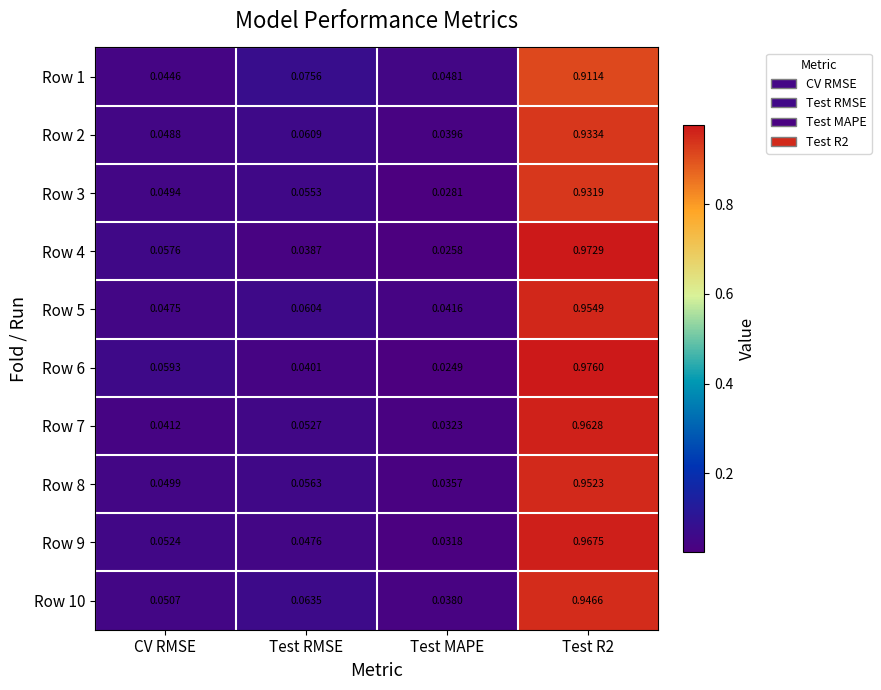

At which label does Row 8 reach its minimum?

Test MAPE